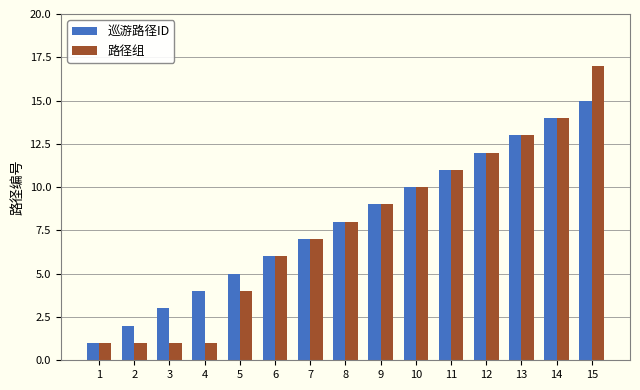

What is the maximum value shown in the chart?

17